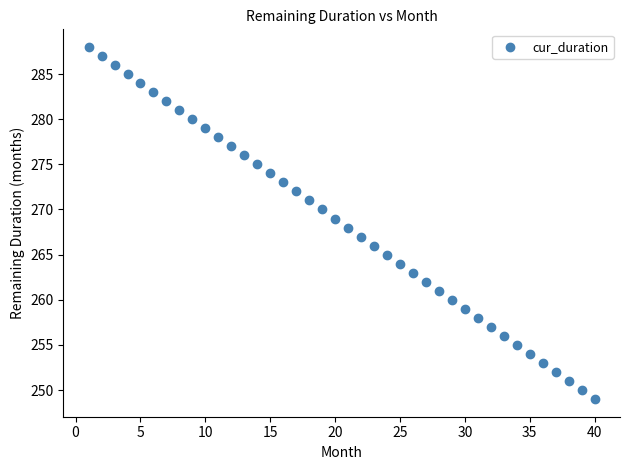

What is the range of Y values (max minus min)?

39